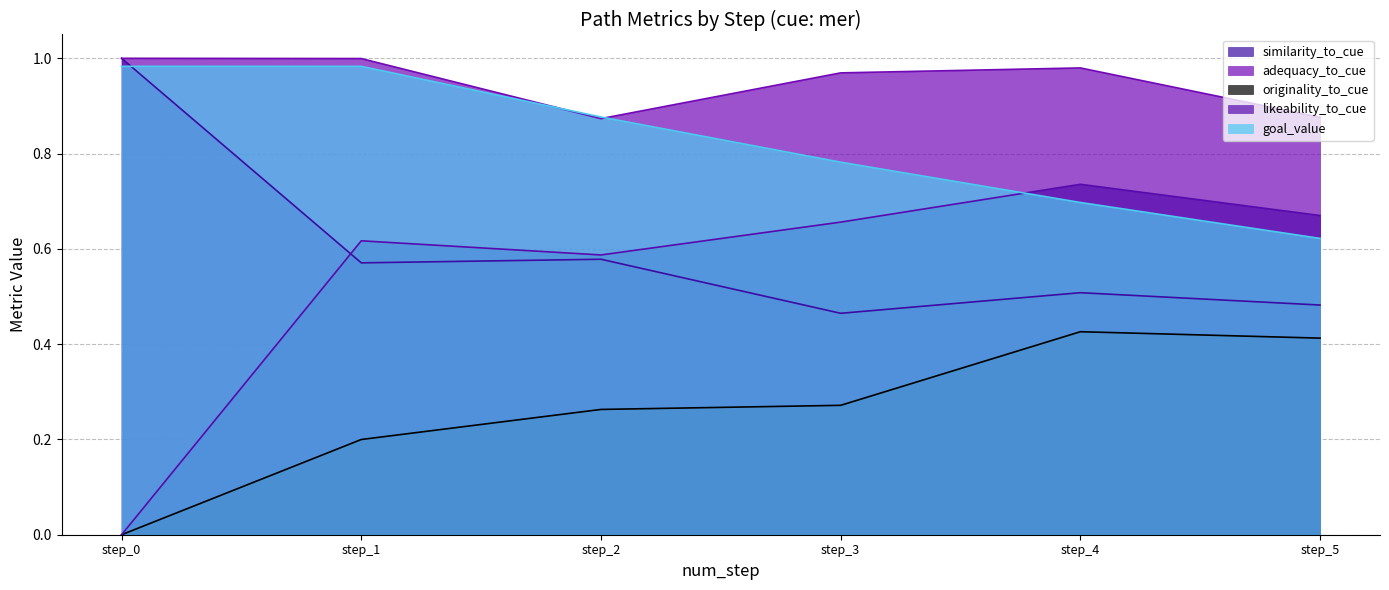

Reading right to left, extract all data points from this chart.

similarity_to_cue: 0.5	0.5	0.5	0.6	0.6	1.0
adequacy_to_cue: 0.9	1.0	1.0	0.9	1.0	1.0
originality_to_cue: 0.4	0.4	0.3	0.3	0.2	0.0
likeability_to_cue: 0.7	0.7	0.7	0.6	0.6	0.0
goal_value: 0.6	0.7	0.8	0.9	1.0	1.0